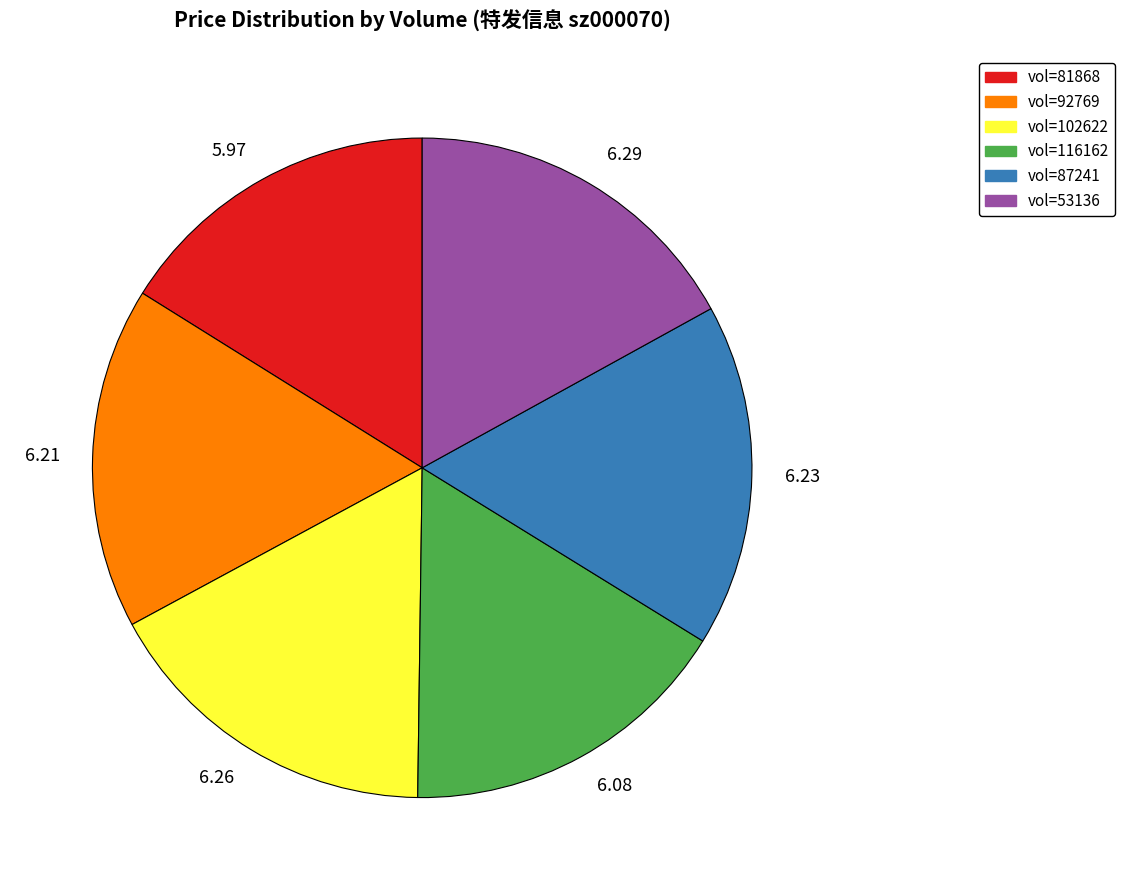

Between 6.29 and 6.08, which is larger?

6.29